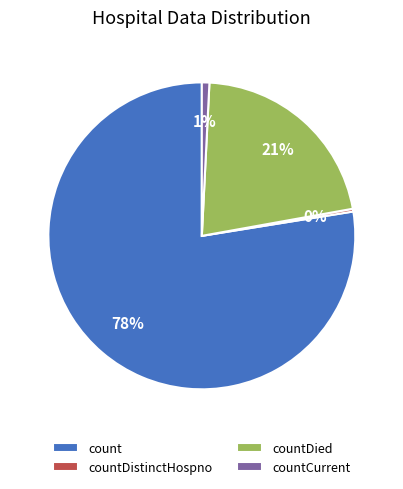

Is there any slice that represents more than half of the pie?

Yes